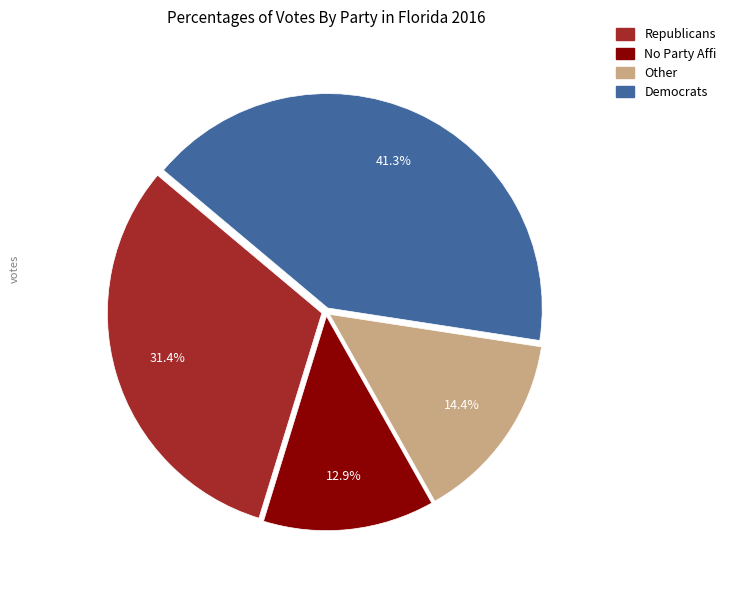

How many slices are in this pie chart?

4